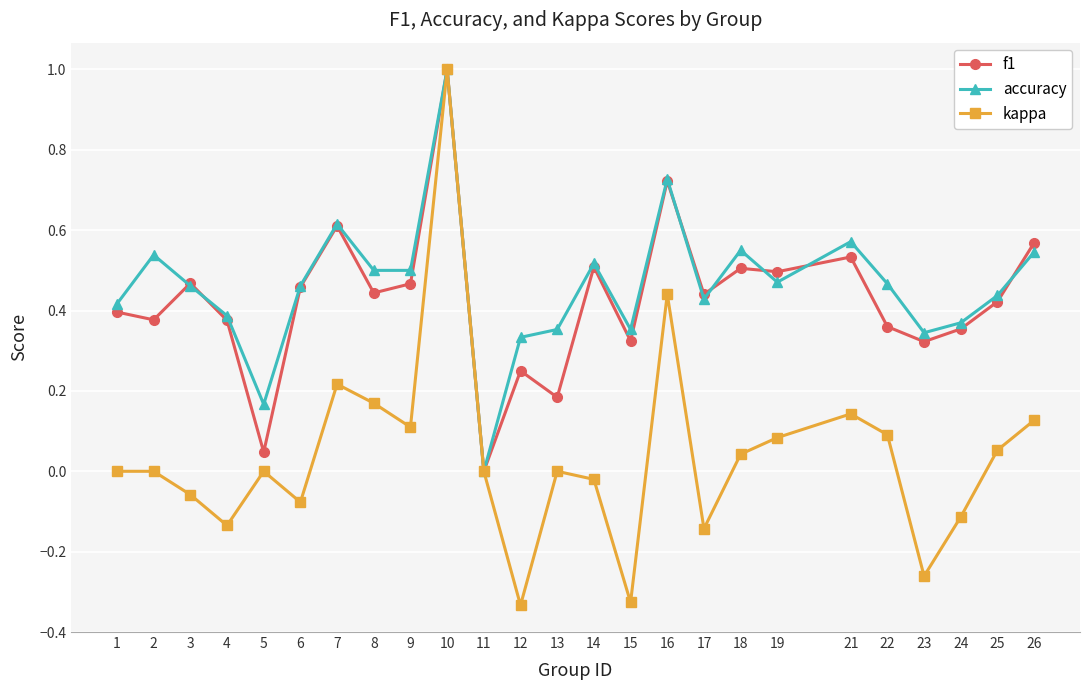

At which category is the sum across all series the highest?

10